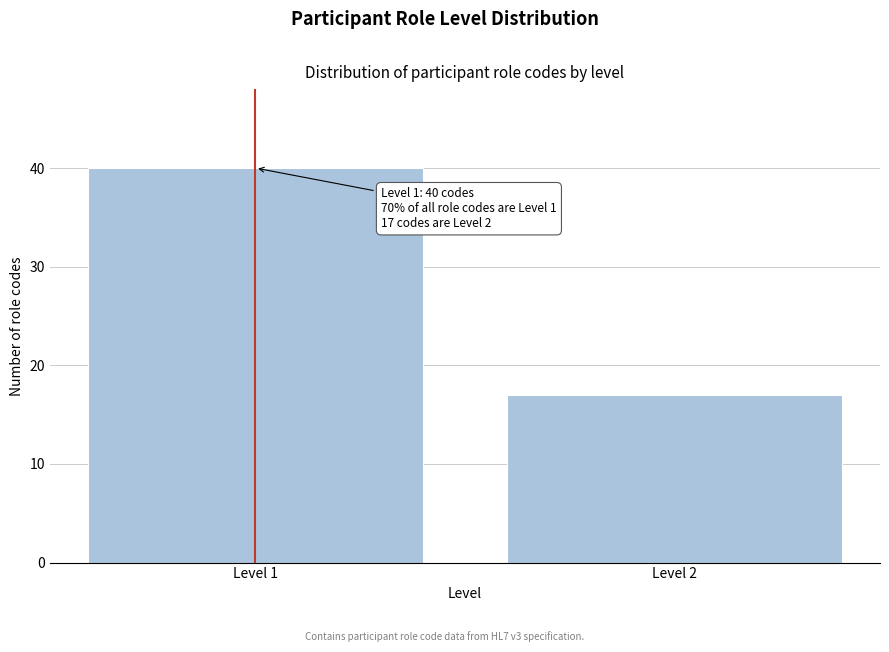

Reading left to right, transcribe all the data shown in this chart.

Level 1=40	Level 2=17